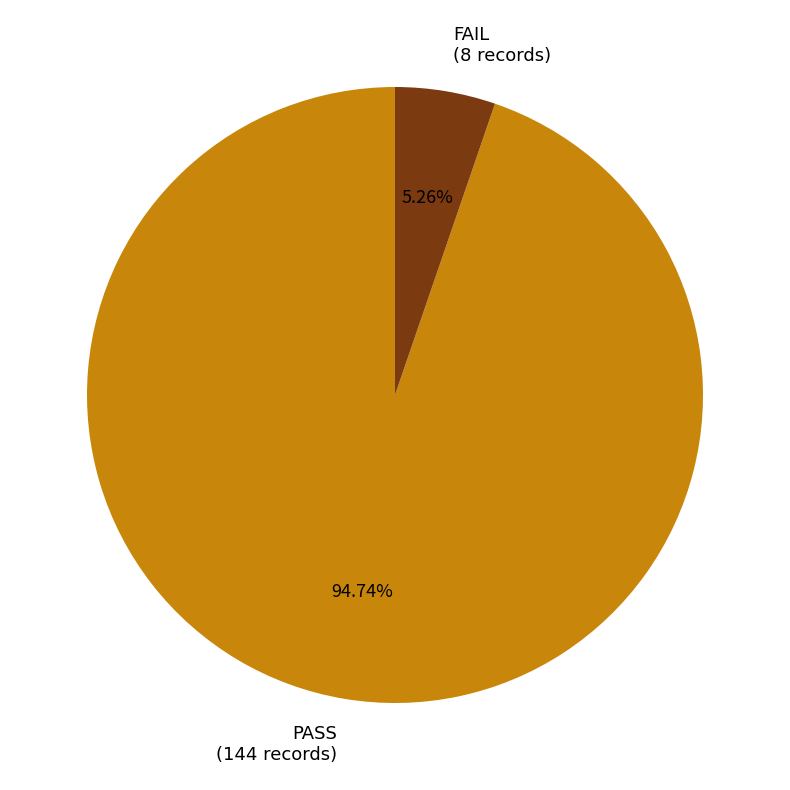

The PASS slice represents 95% of the pie. True or false?

True